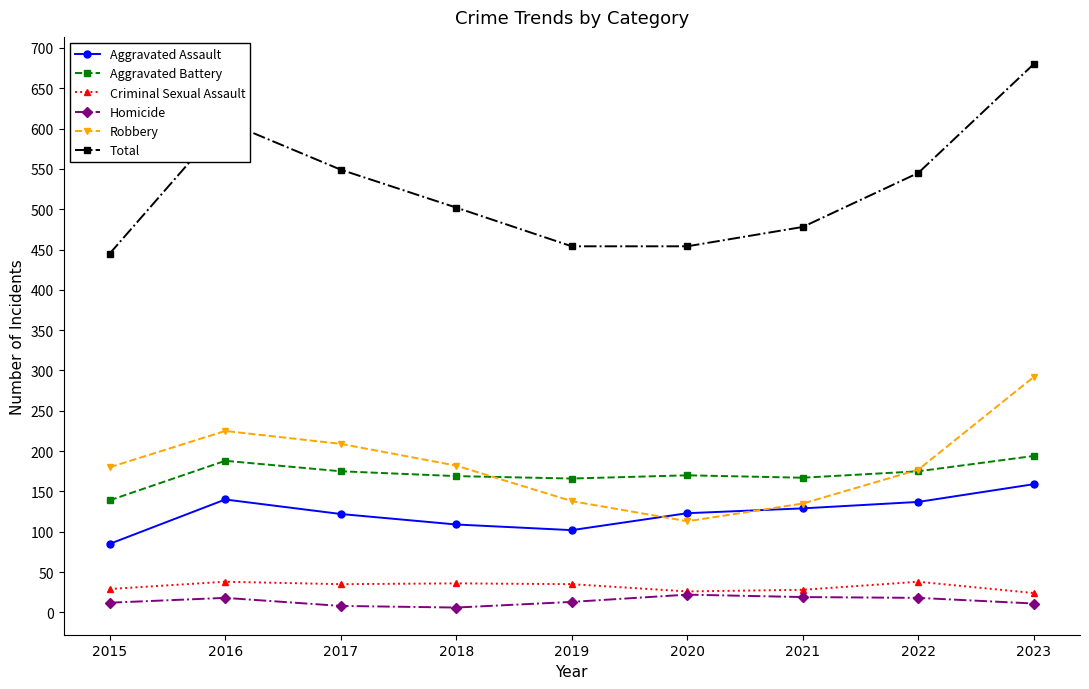

True or false: Robbery has a value of 182 at 2018.

True